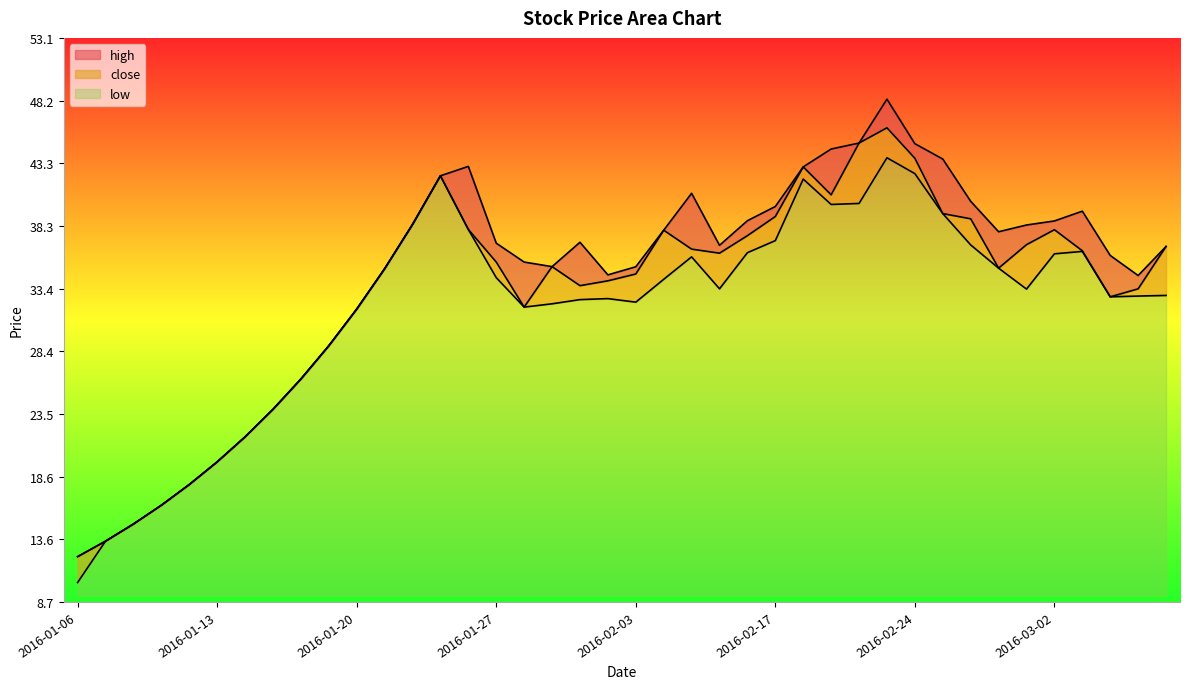

What is the lowest value of the low series?

1.0